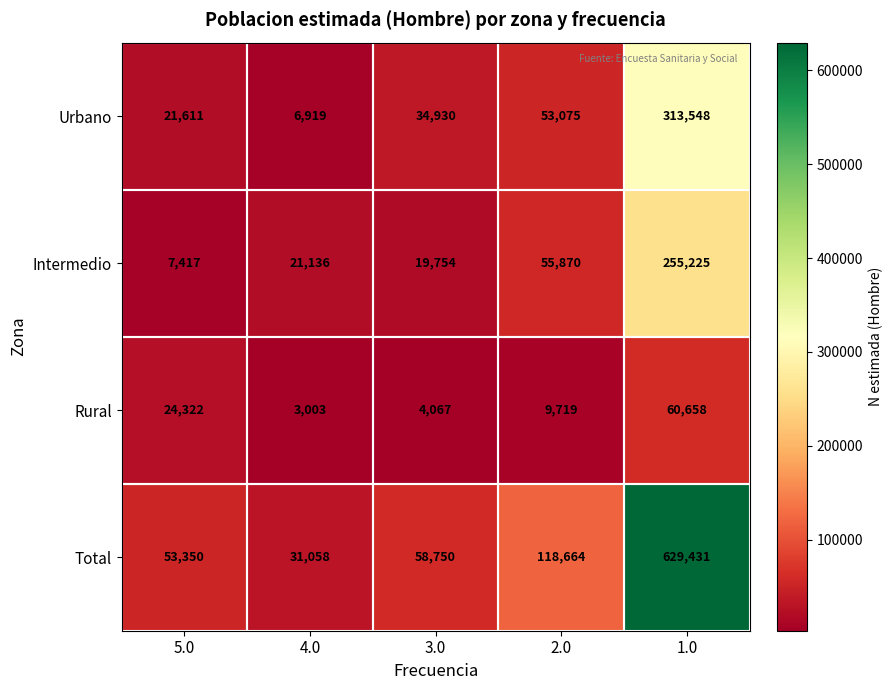

Which series has the largest range (max minus min)?

Total